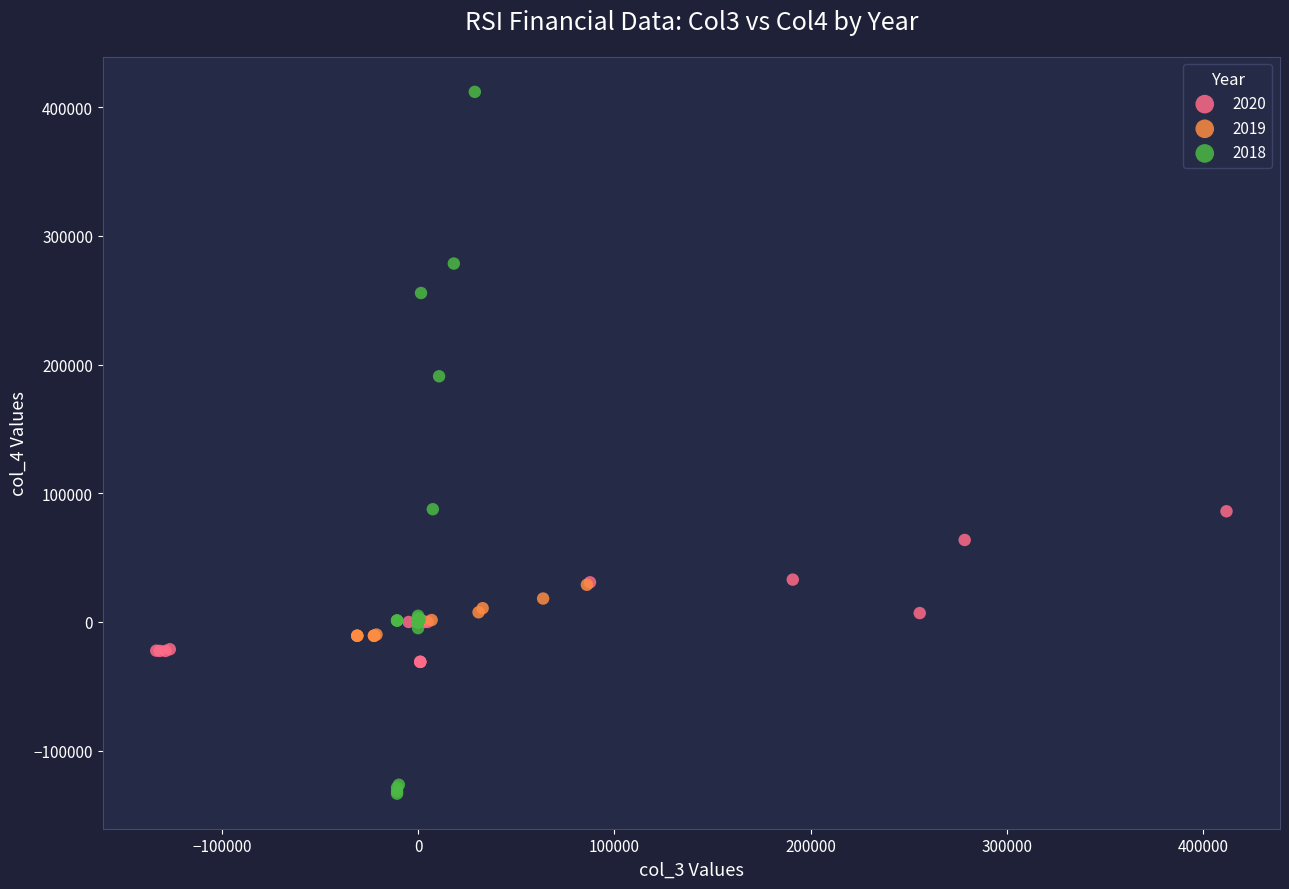

What are all the series names shown in the legend?

2020, 2019, 2018